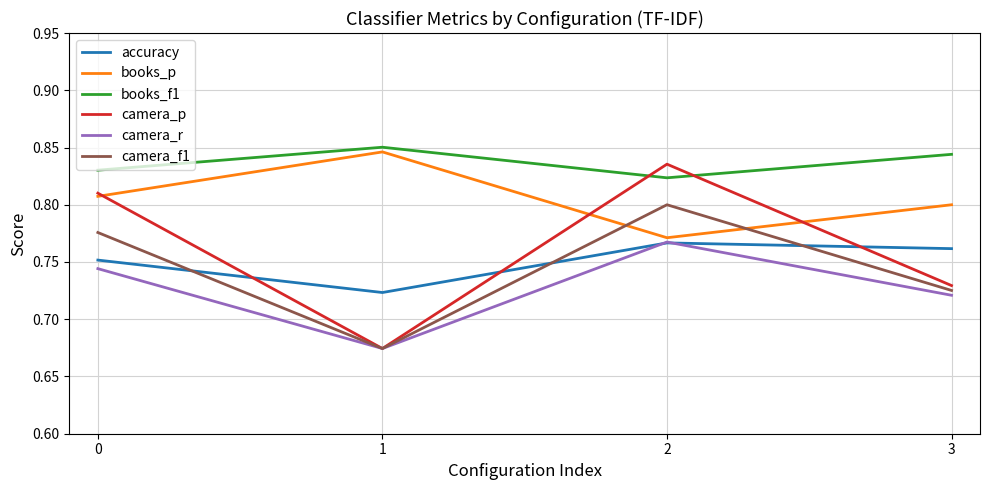

At which category does the chart reach its peak across all series?

1